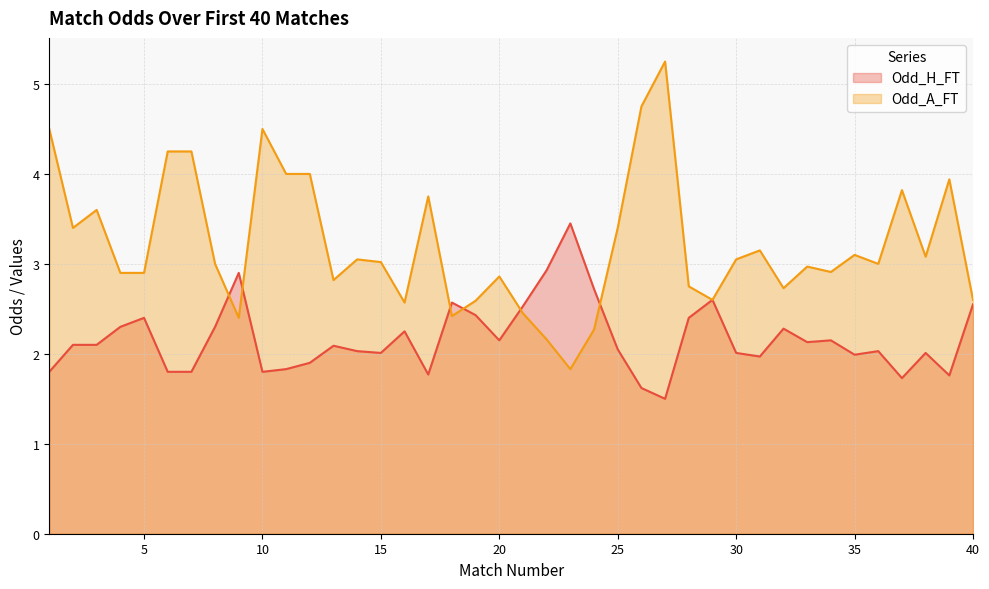

Does the chart display data point markers on the line(s)?

No